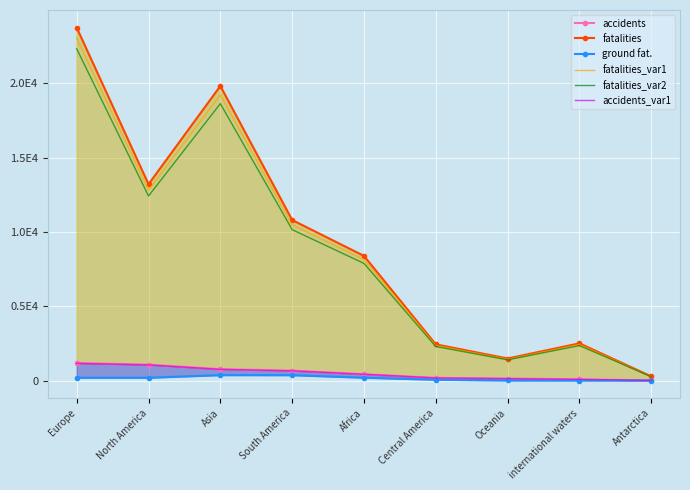

True or false: accidents and fatalities cross at least once.

False